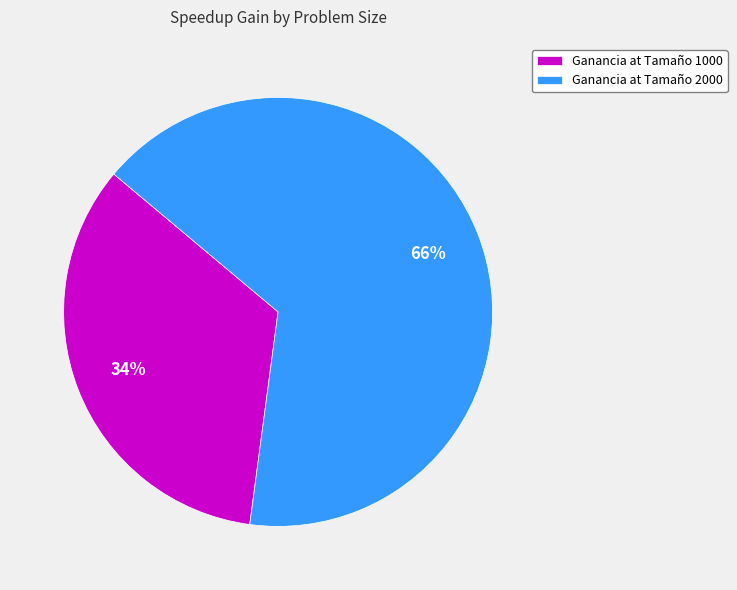

Rank the categories by value from lowest to highest.

Ganancia at Tamaño 1000, Ganancia at Tamaño 2000